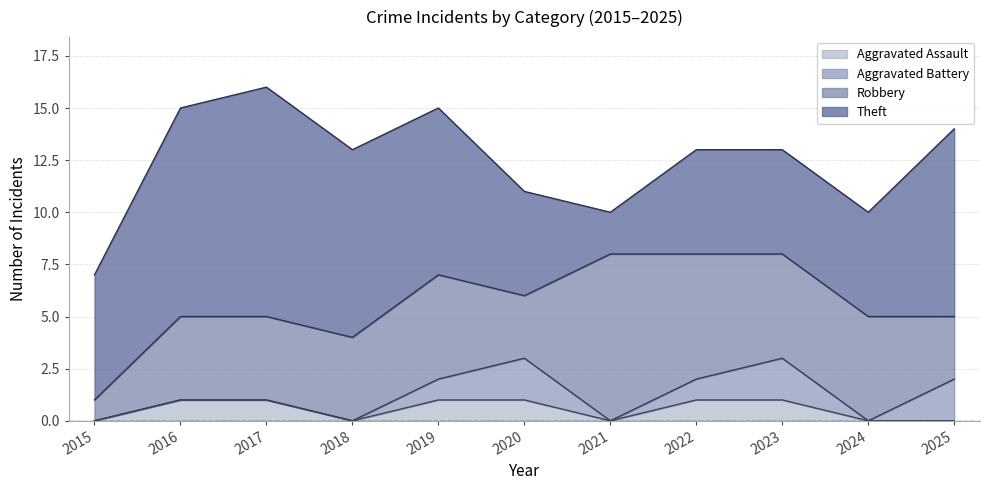

List the labels in order of Total value, smallest first.

2015, 2021, 2024, 2020, 2018, 2022, 2023, 2025, 2016, 2019, 2017